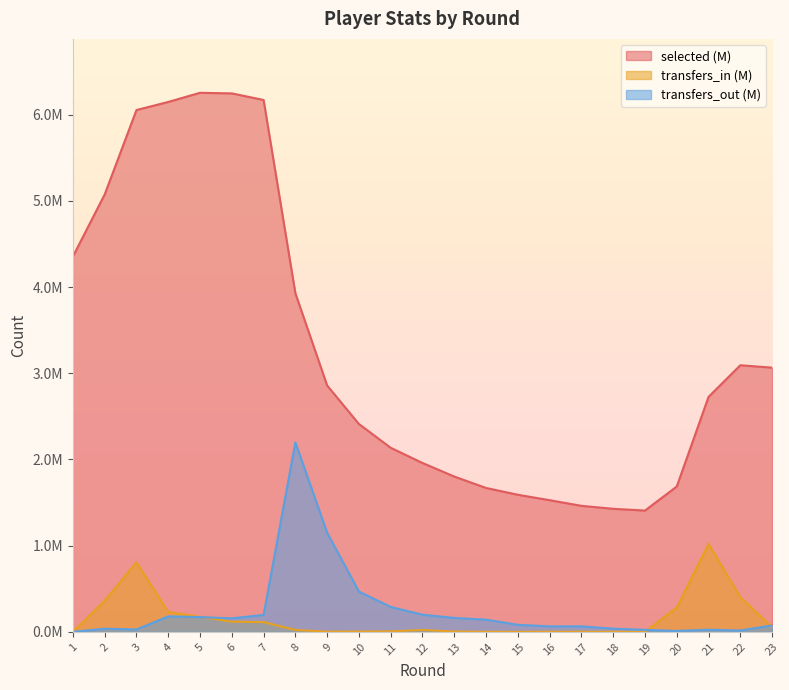

What are all the series names shown in the legend?

selected (M), transfers_in (M), transfers_out (M)